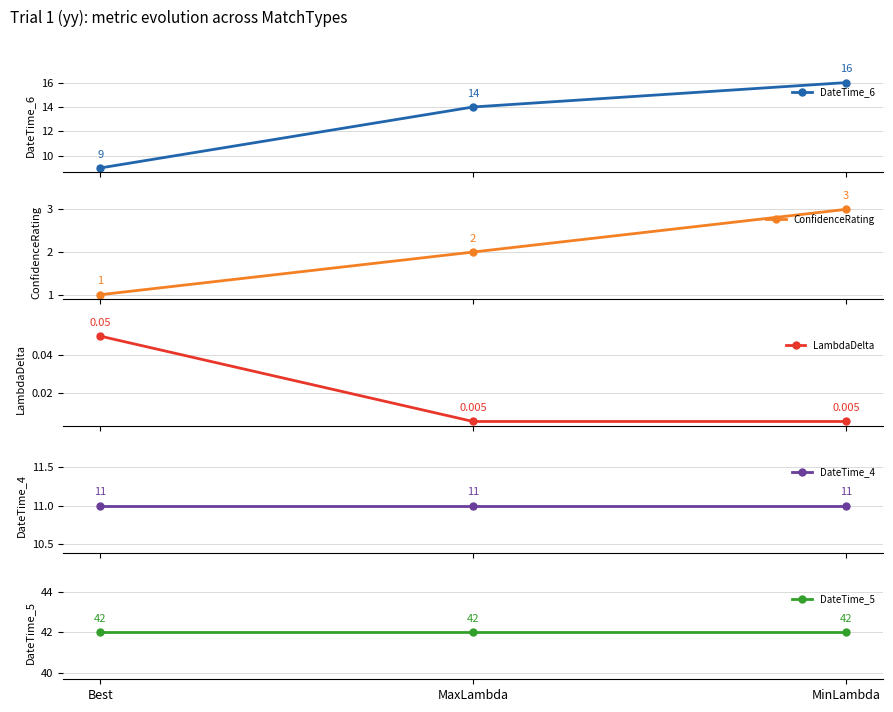

How many LambdaDelta values are between 0 and 1?

3